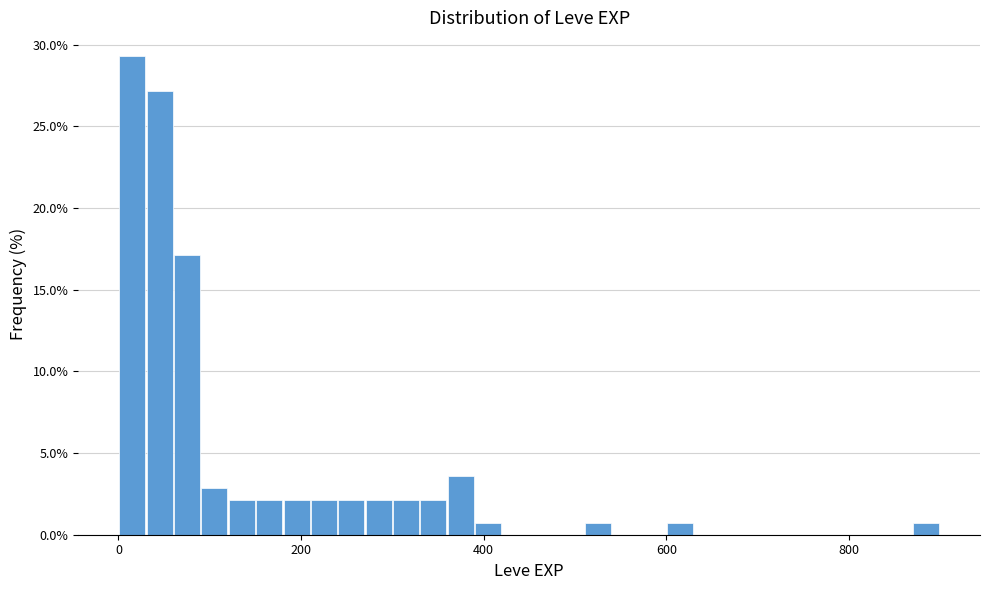

Around what value on the x-axis is the tallest bar? Give the approximate position of its centre, as read against the axis.

20